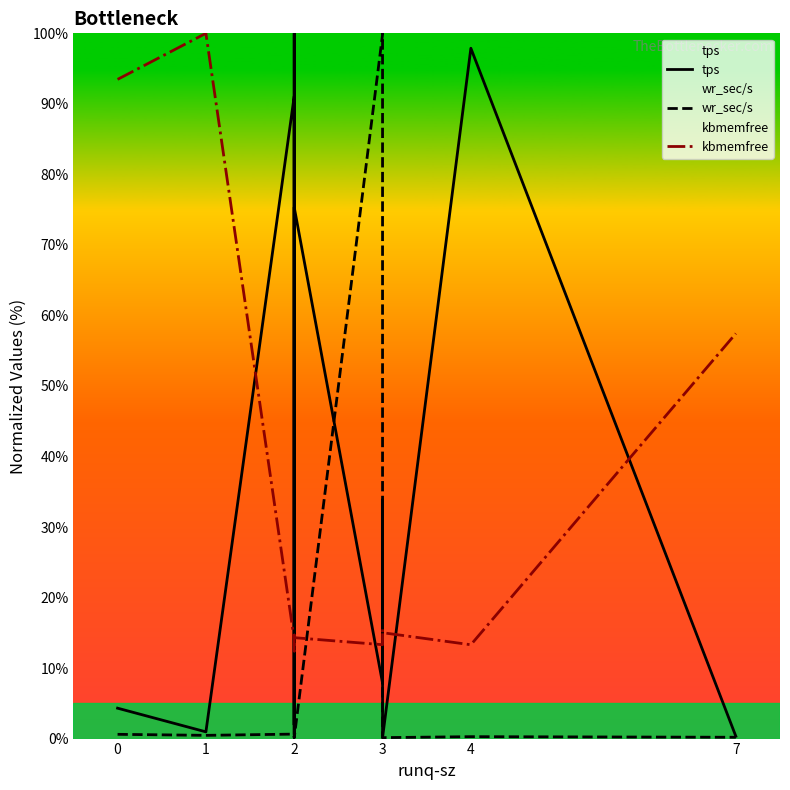

Count the number of categories in the chart.

13